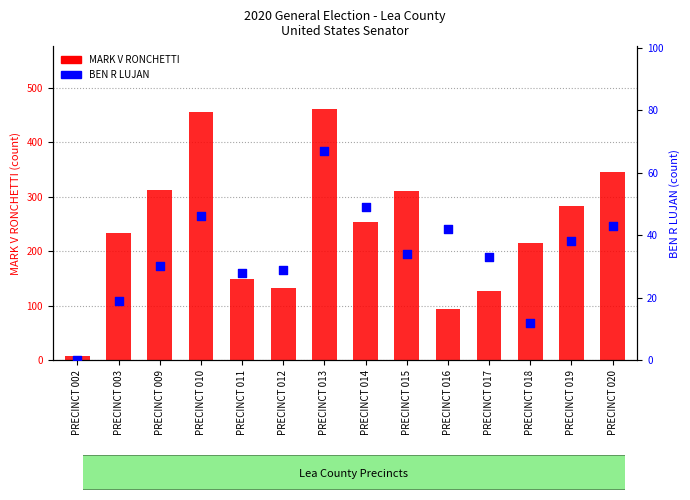

Which series has the largest total across all categories?

MARK V RONCHETTI